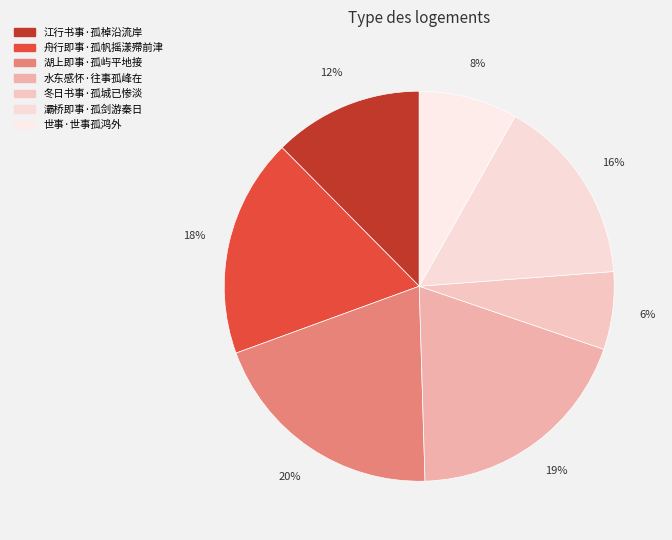

What percentage is the 世事·世事孤鸿外 slice, to the nearest percent?

8%